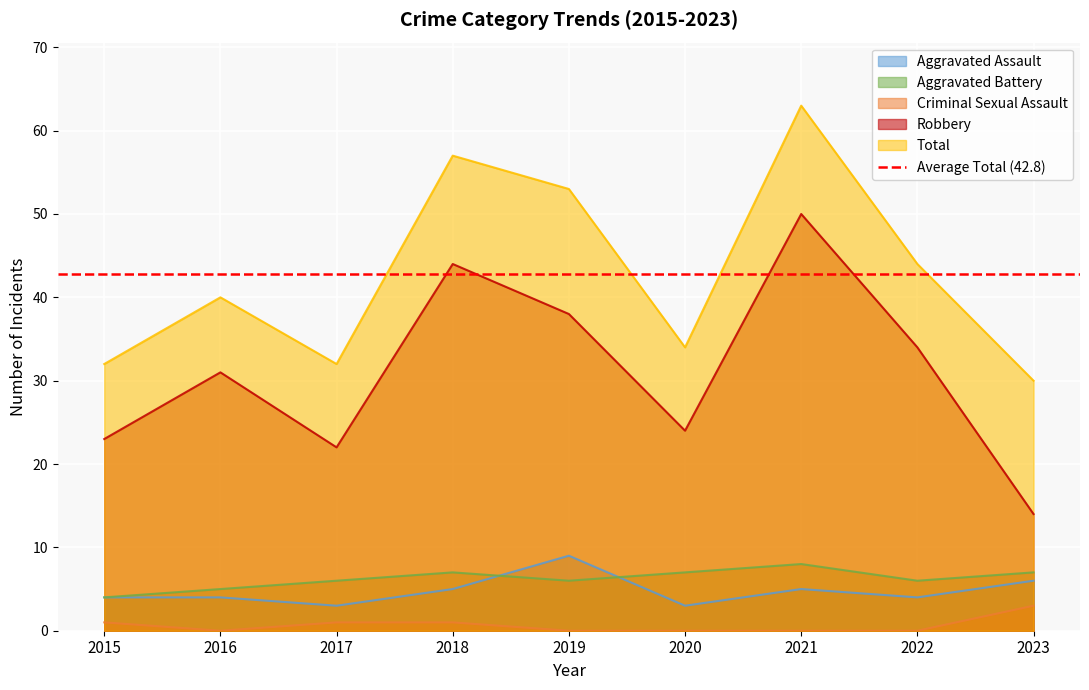

True or false: Total and Criminal Sexual Assault cross at least once.

False